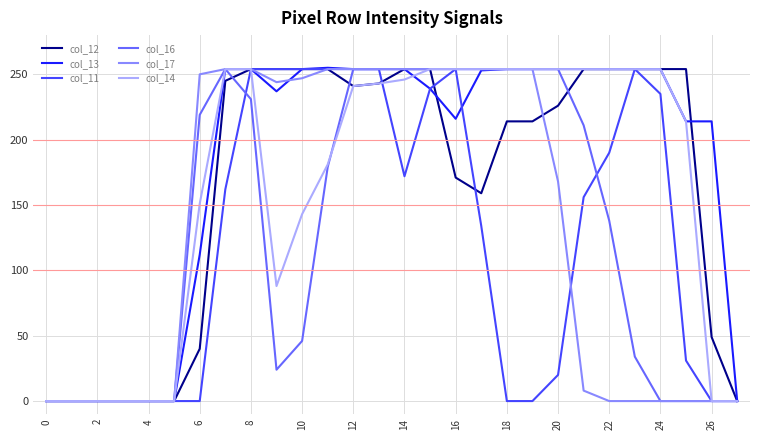

Which series has the largest total across all categories?

col_13